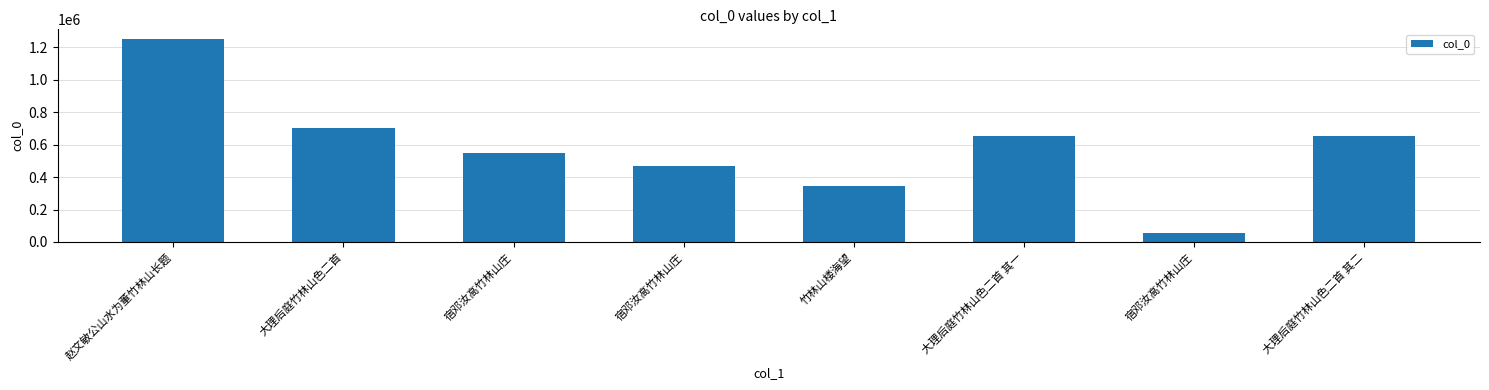

What is the sum of all values?

4680252